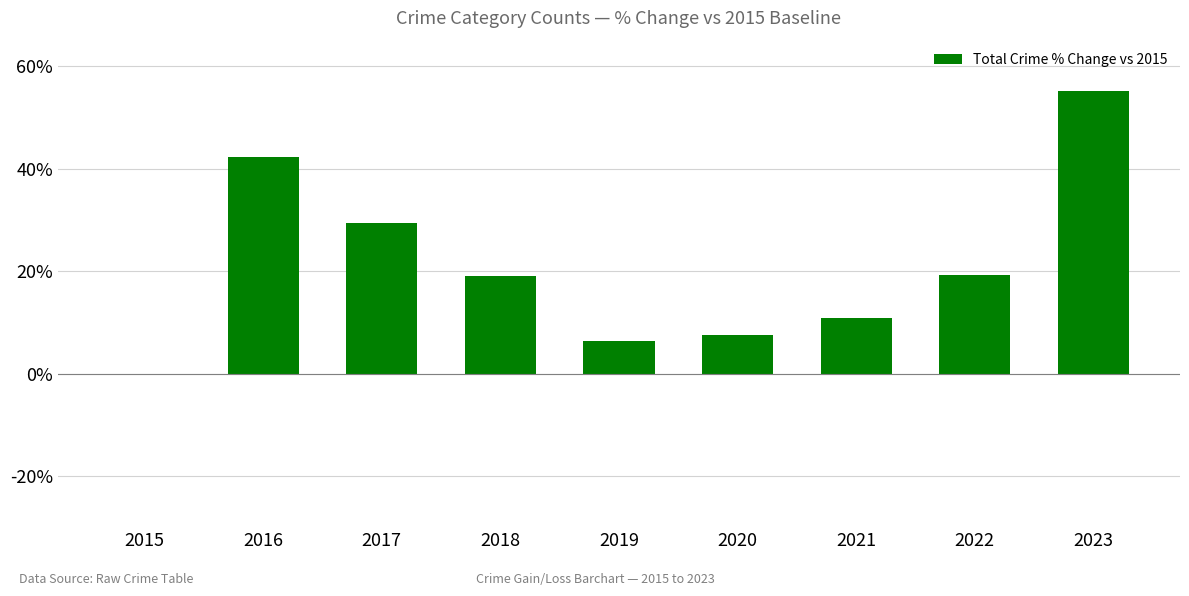

What is the sum of all values?

189.9